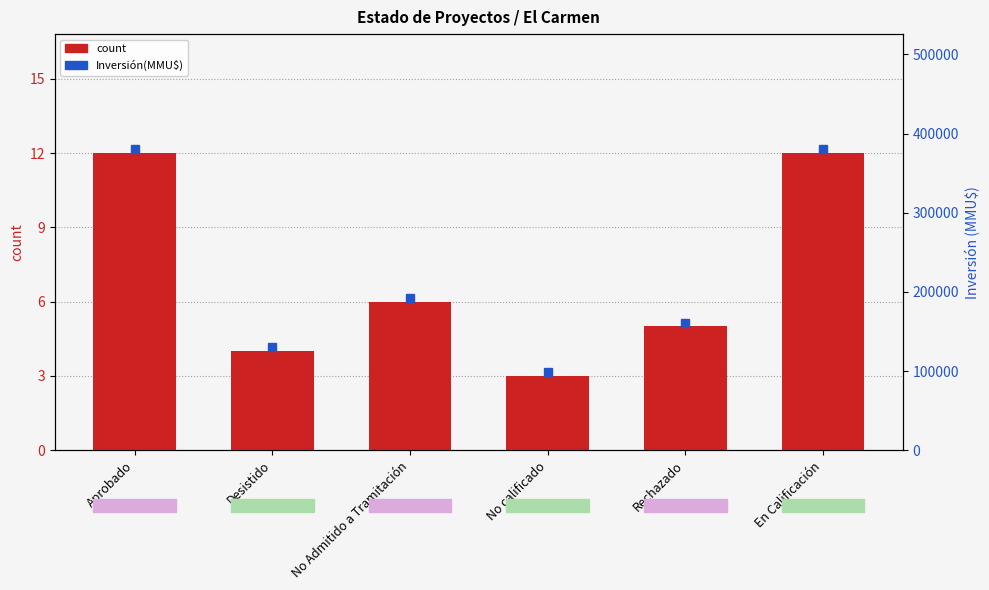

What is the ratio of the value at Desistido to the value at Rechazado?

0.8